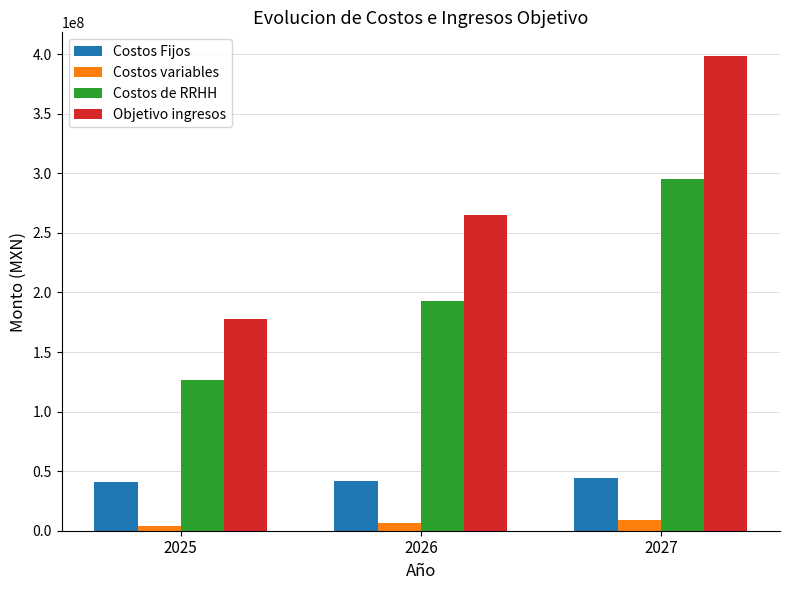

What is the average value of the Objetivo ingresos series?

280330000.0